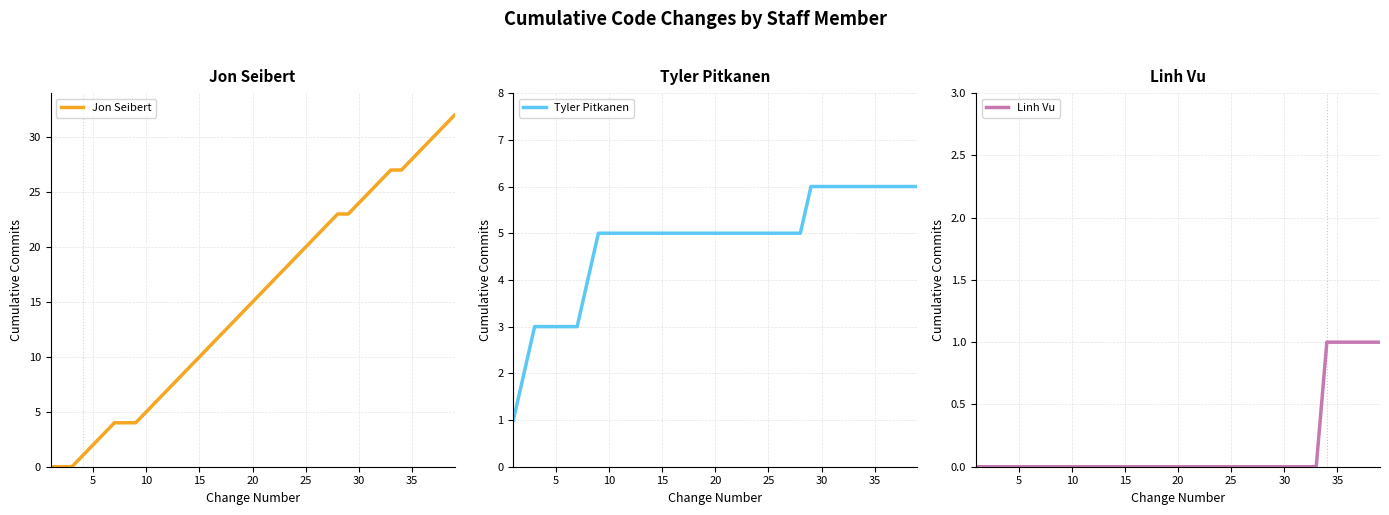

What is the maximum value for Jon Seibert?

32